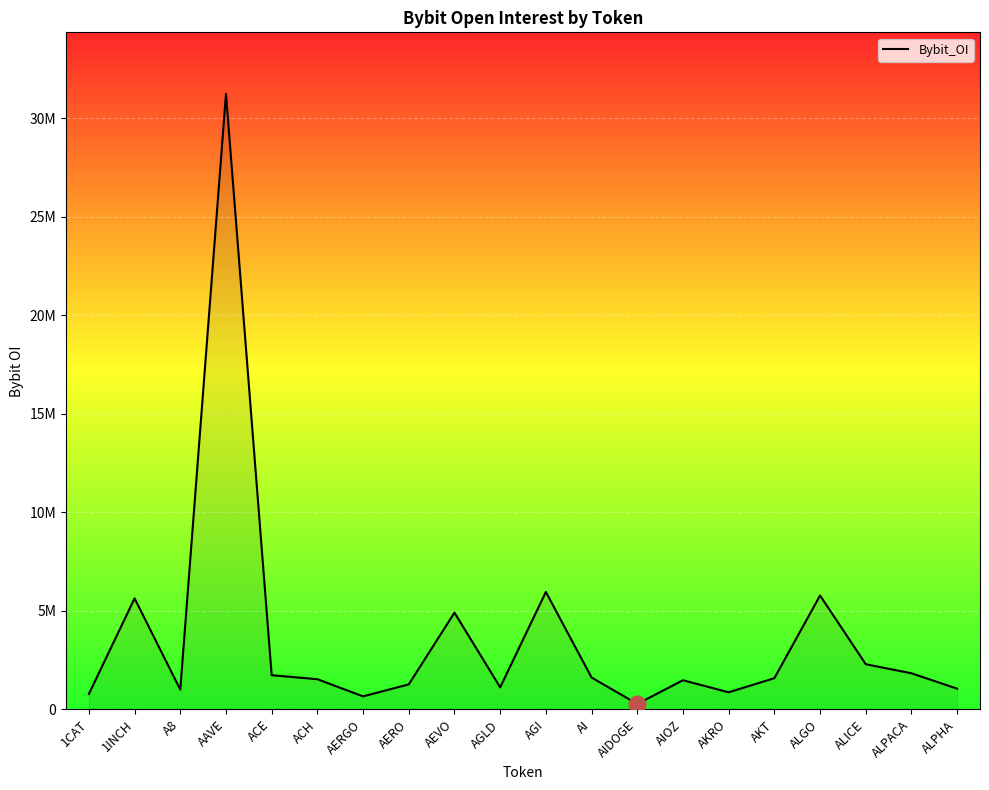

Which label corresponds to the smallest value in the chart?

AIDOGE